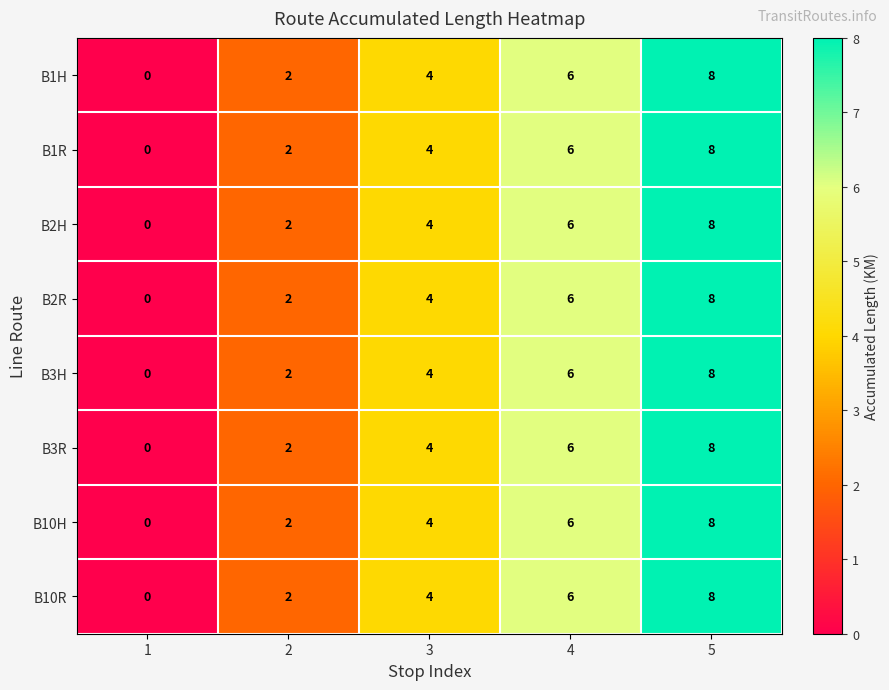

List the labels in order of B1H value, largest first.

5, 4, 3, 2, 1